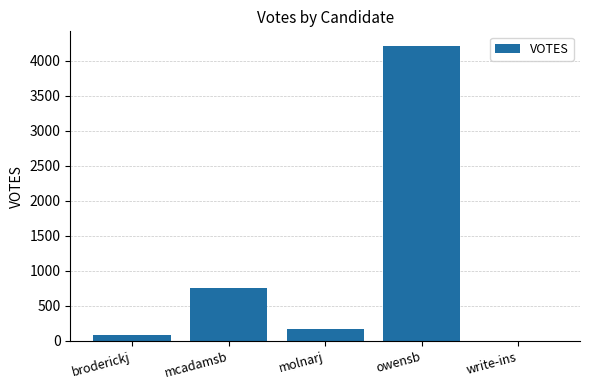

Approximately how many times larger is the value at owensb compared to mcadamsb?

5.5